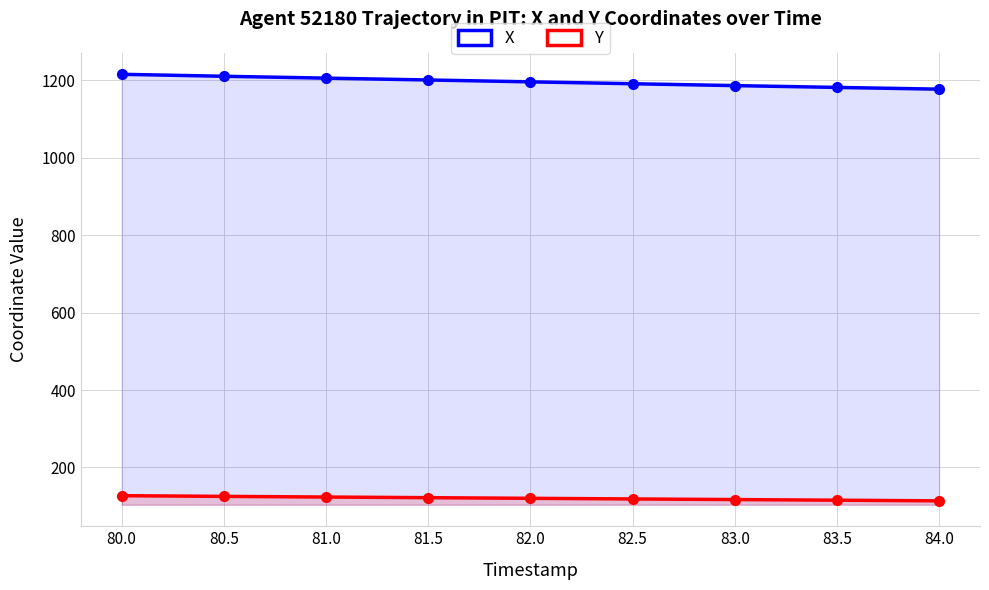

Does the chart have visible grid lines?

Yes